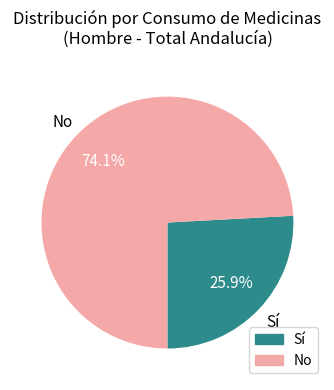

What is the ratio of the value at Sí to the value at No?

0.3